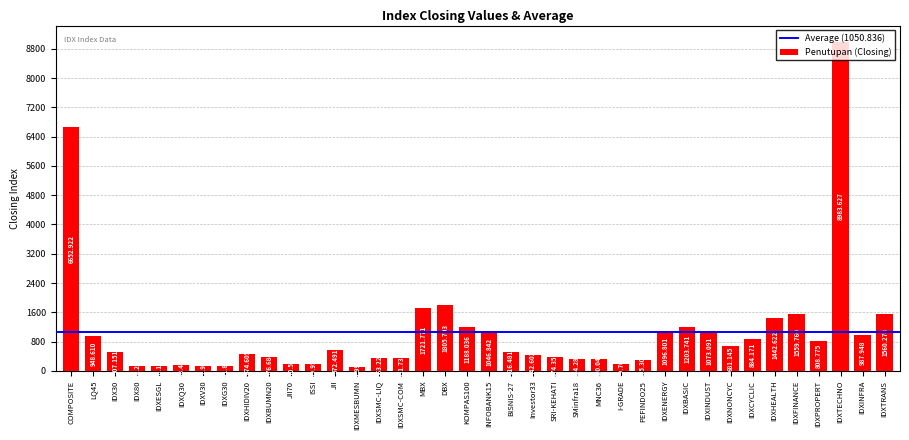

Reading left to right, what are all the values shown in this chart?

COMPOSITE=6652.9	LQ45=948.6	IDX30=507.2	IDX80=134.3	IDXESGL=140.2	IDXQ30=148.4	IDXV30=131.9	IDXG30=141.8	IDXHIDIV20=474.6	IDXBUMN20=376.7	JII70=200.6	ISSI=190.0	JII=572.5	IDXMESBUMN=100.0	IDXSMC-LIQ=363.2	IDXSMC-COM=351.7	MBX=1721.8	DBX=1805.7	KOMPAS100=1188.0	INFOBANK15=1046.8	BISNIS-27=516.5	Investor33=442.6	SRI-KEHATI=374.4	SMinfra18=314.3	MNC36=320.0	I-GRADE=179.8	PEFINDO25=305.3	IDXENERGY=1096.8	IDXBASIC=1203.7	IDXINDUST=1073.1	IDXNONCYC=681.1	IDXCYCLIC=884.2	IDXHEALTH=1442.6	IDXFINANCE=1559.8	IDXPROPERT=808.8	IDXTECHNO=8983.6	IDXINFRA=987.9	IDXTRANS=1560.3